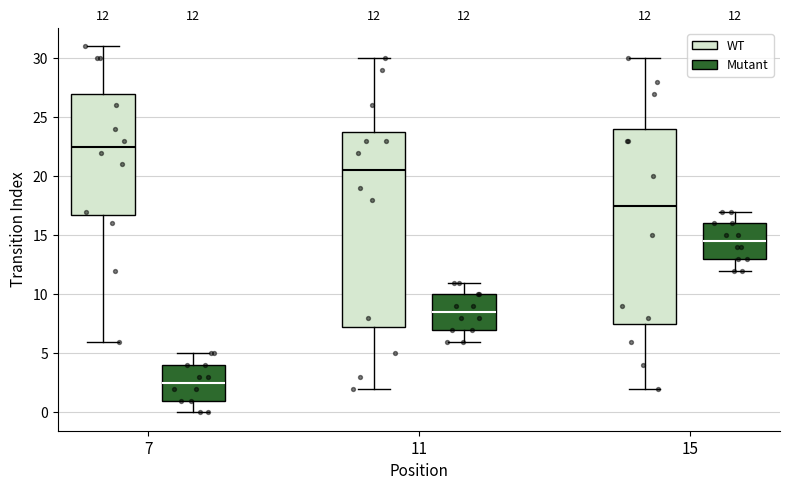

Which box has the lowest median line?

7 (Mutant)